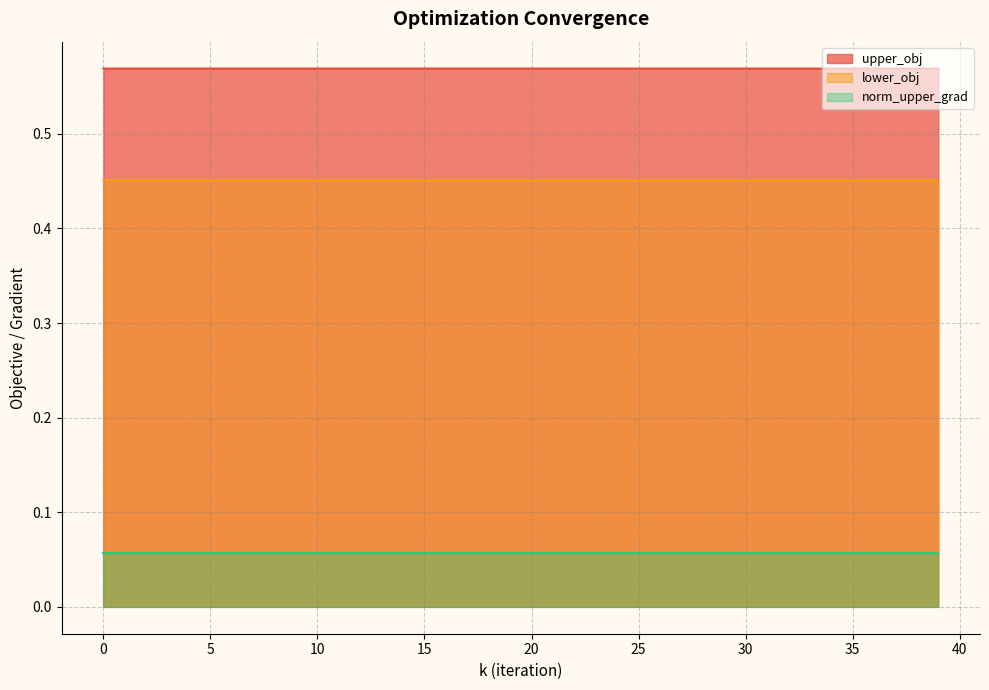

What is the spread (max minus min) of values at 23?

0.1